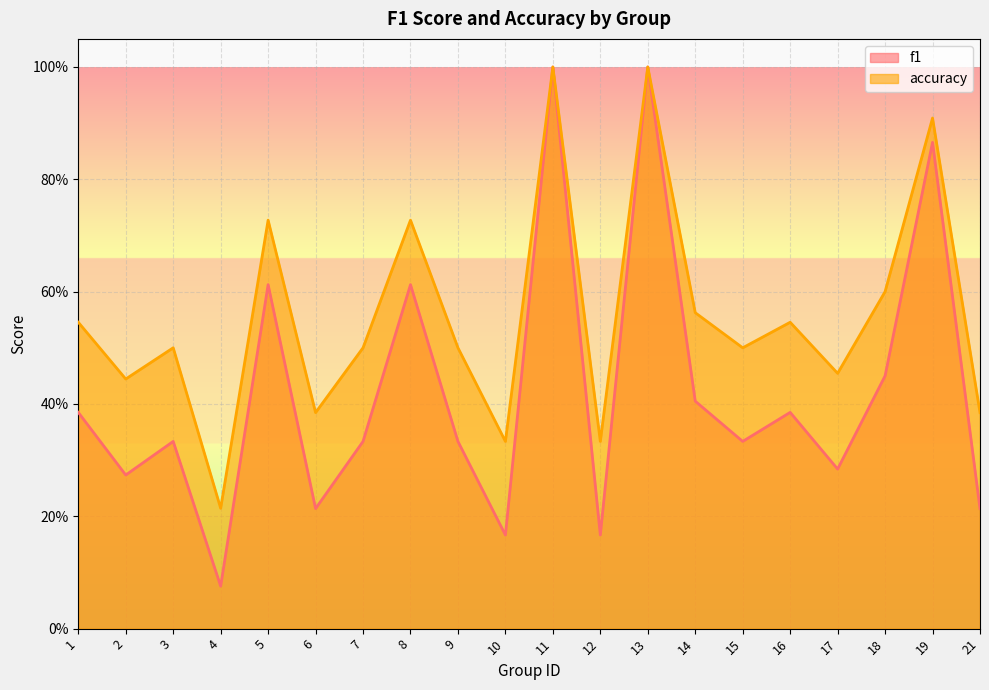

At which category does the chart reach its minimum across all series?

4